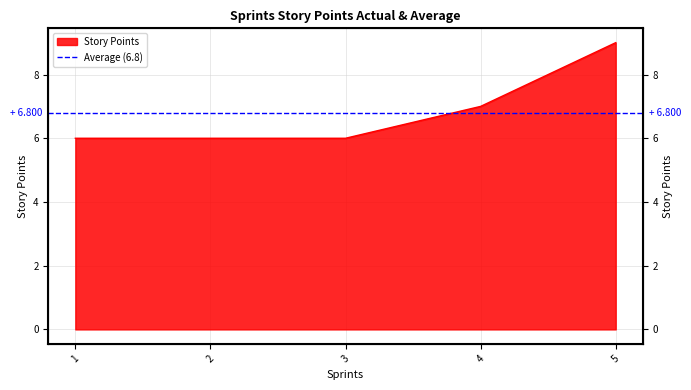

Approximately how many times larger is the value at 4 compared to 2?

1.2